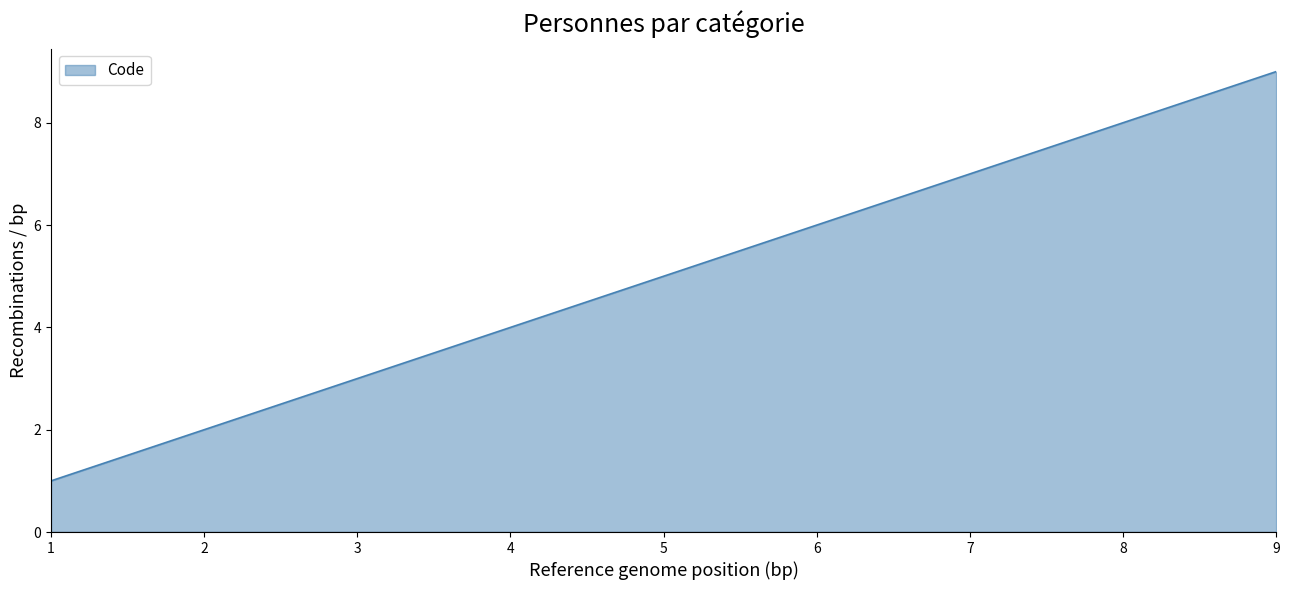

Is it true that the value at 8 is 8?

True